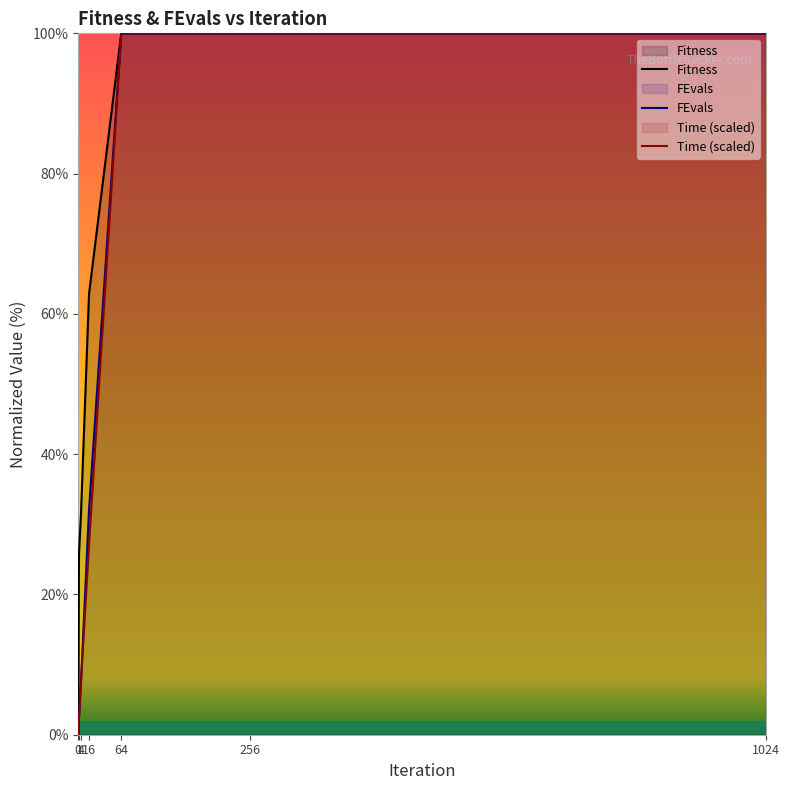

Count the number of data series in this chart.

3